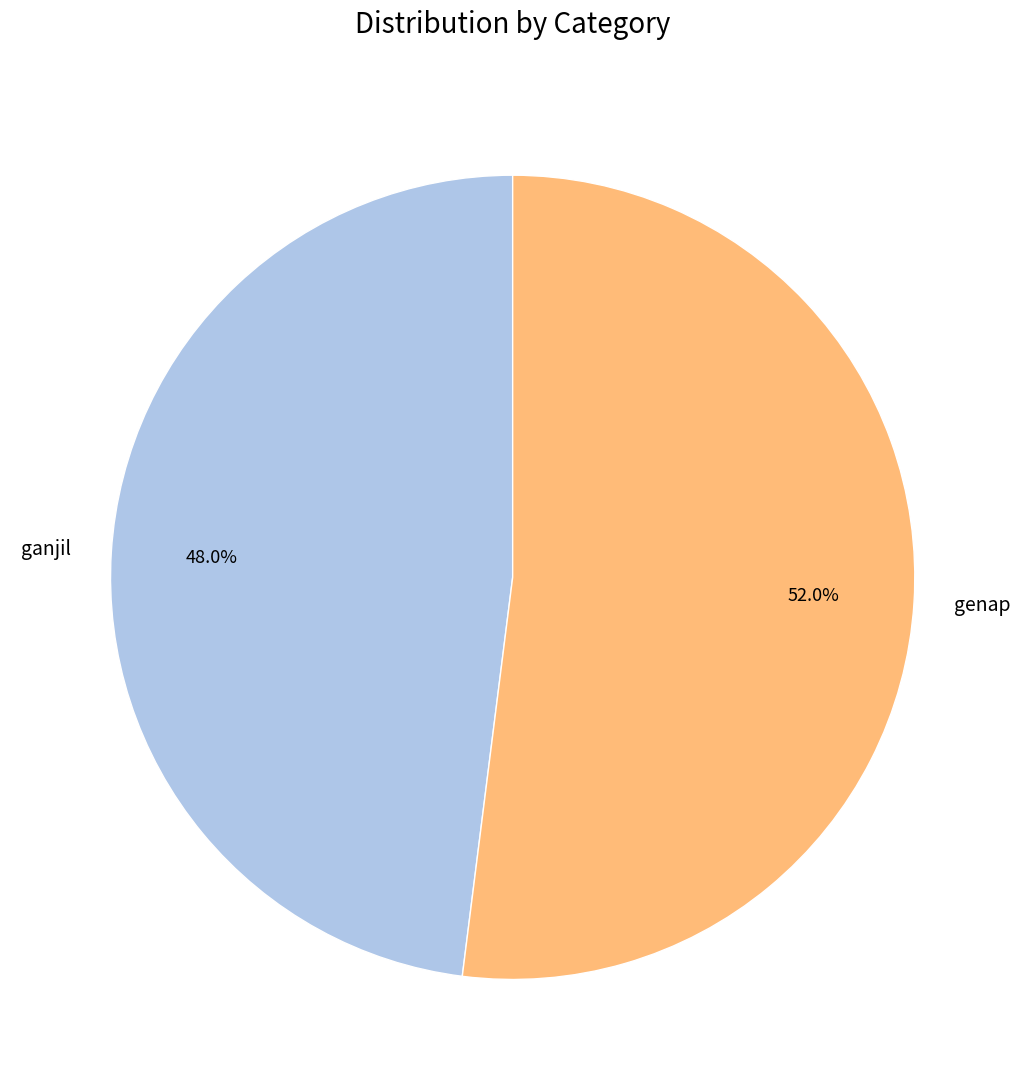

Is there any slice that represents more than half of the pie?

Yes